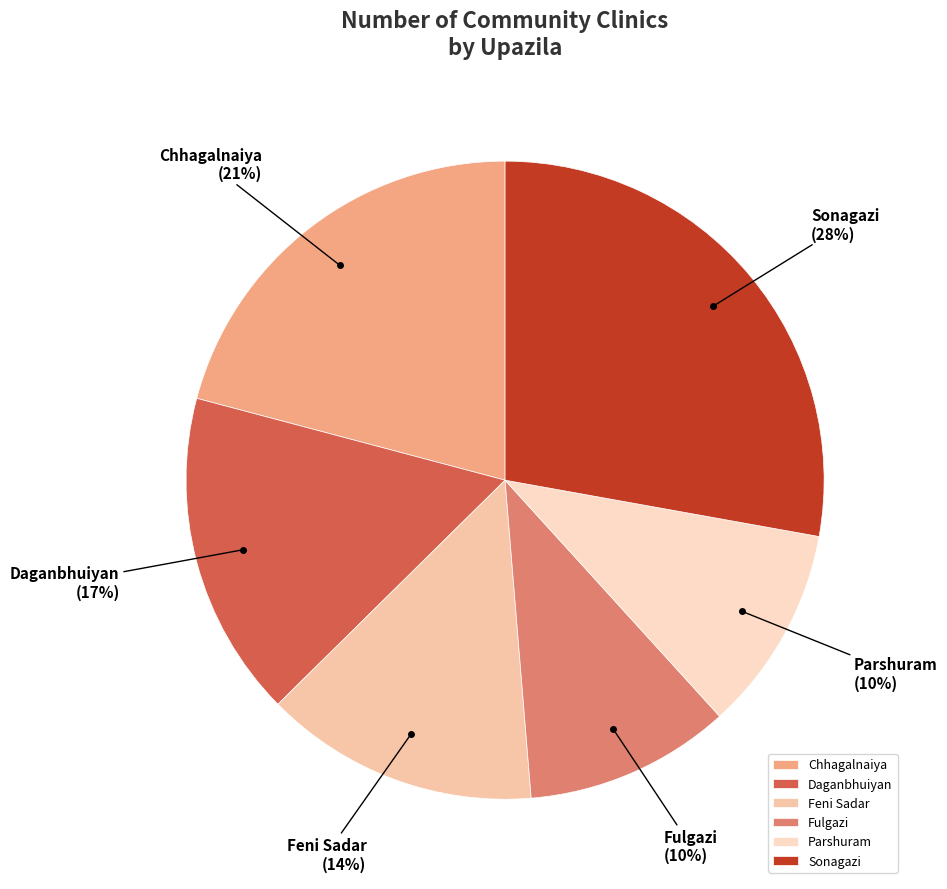

Is it true that Feni Sadar is 14% of the pie?

True